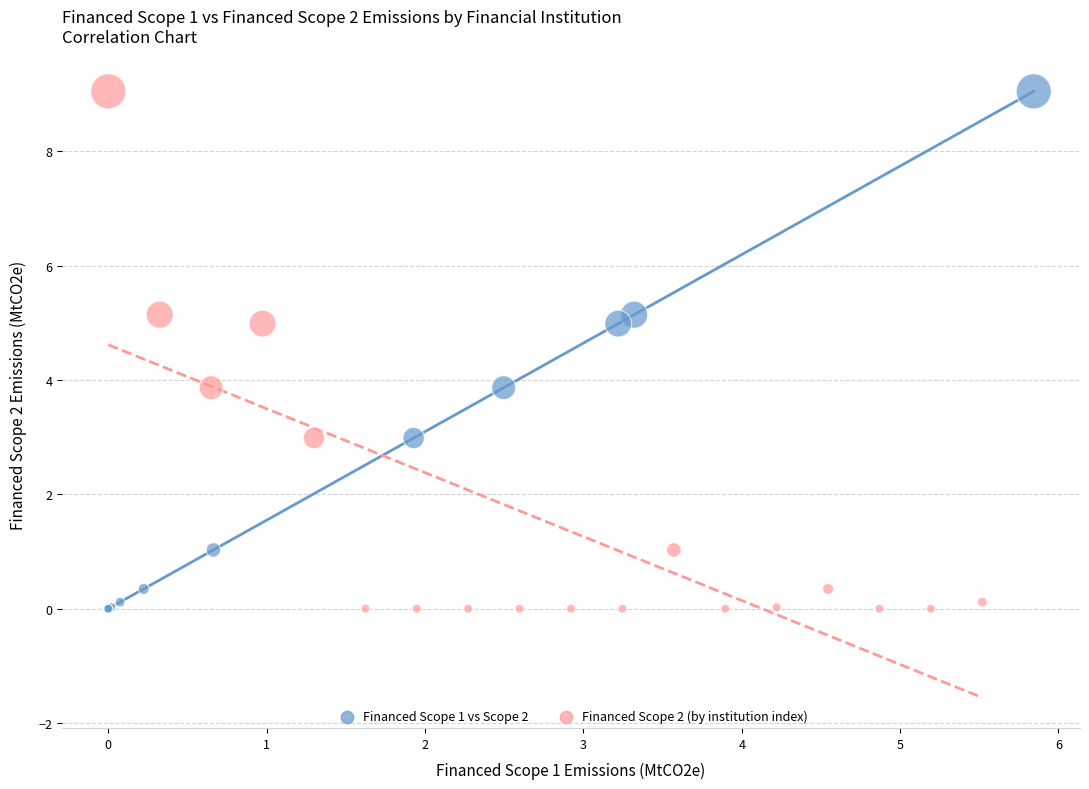

What are all the series names shown in the legend?

Financed Scope 1 vs Scope 2, Financed Scope 2 (by institution index)